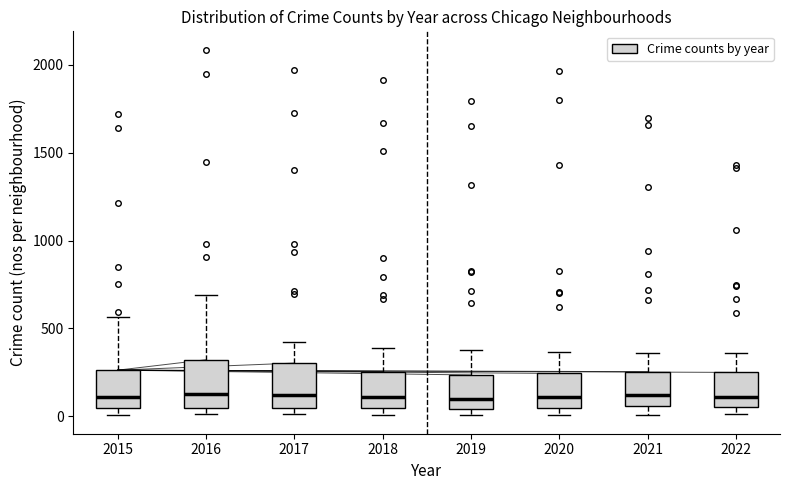

Where does the upper whisker of the box at x = 2017 end on the y-axis? The values are not printed on the chart, so give them approximately, as read against the axis.

400